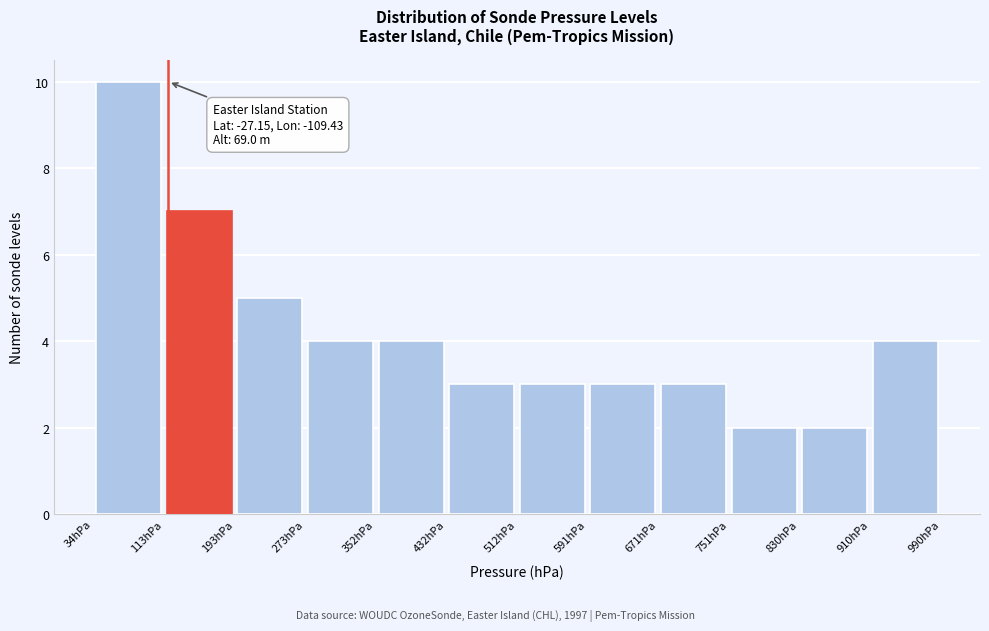

Over which range of the x-axis is the bar tallest?

30 to 110